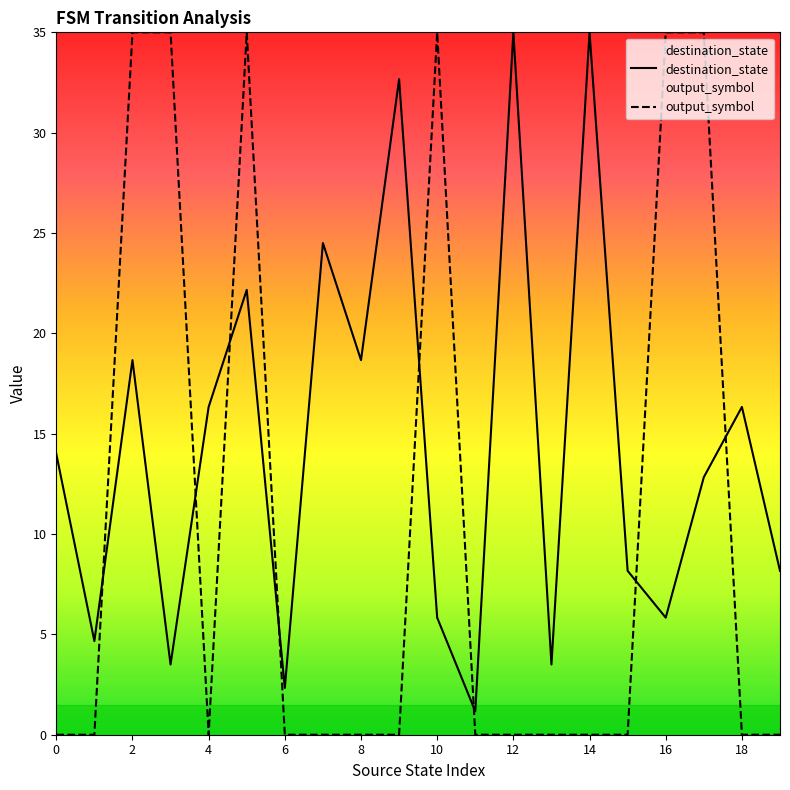

What are all the series names shown in the legend?

destination_state, output_symbol